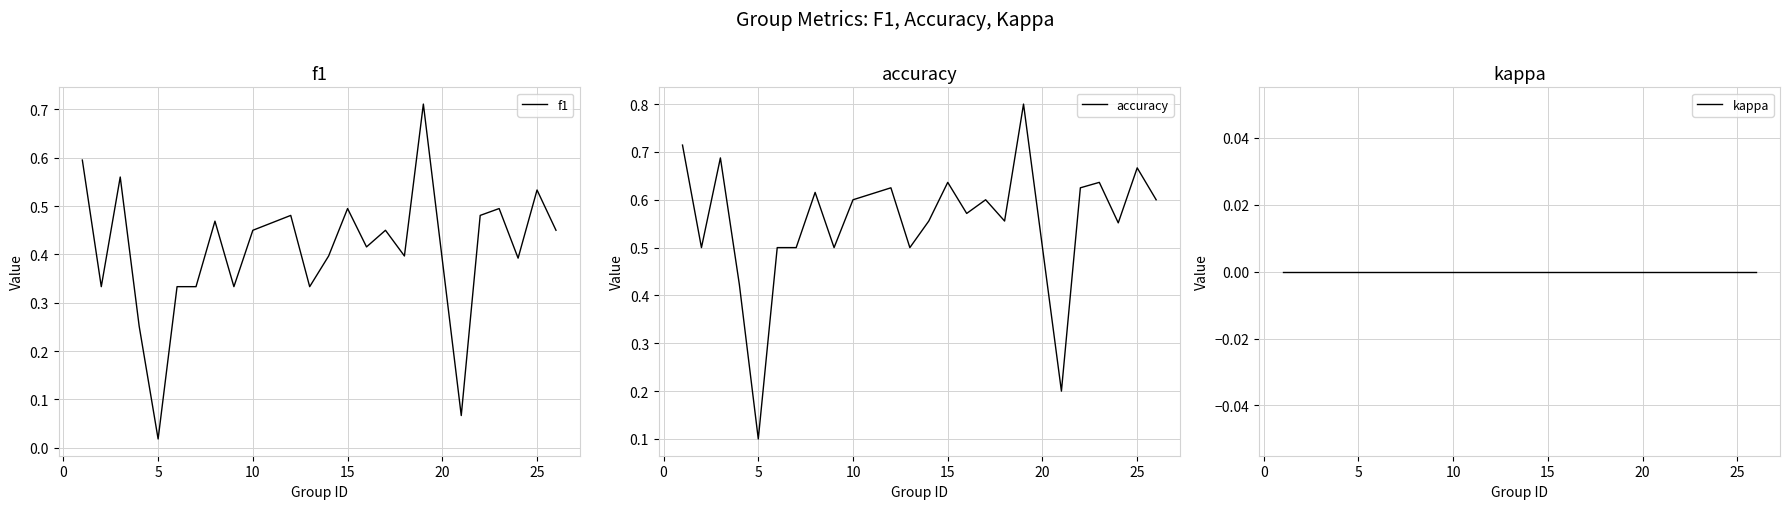

True or false: kappa has more than 0 interior local peaks.

False